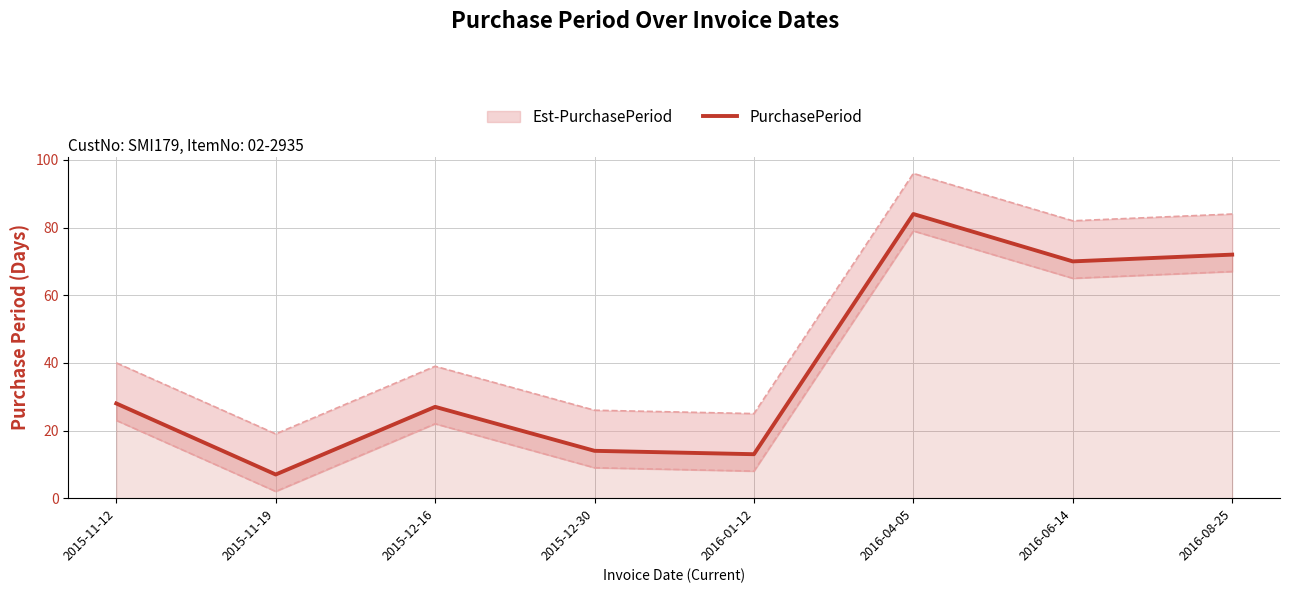

What is the value of the 8th point from the left?

72